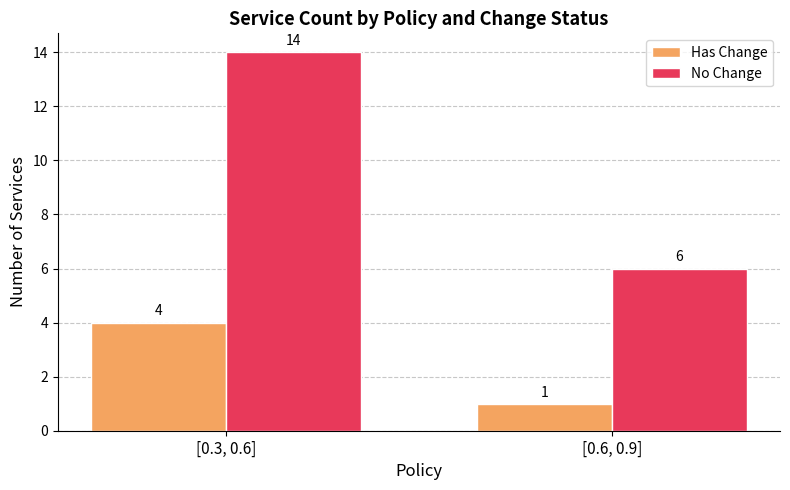

Reading left to right, what are all the values shown in this chart?

Has Change: 4	1
No Change: 14	6